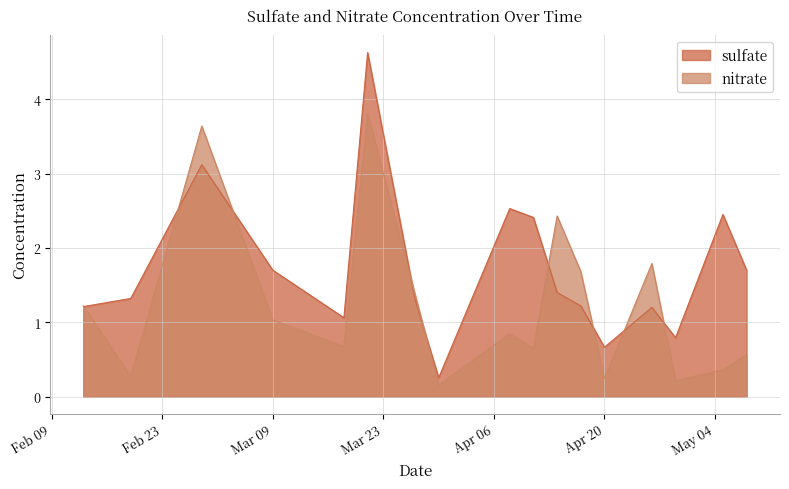

Which series has the largest total across all categories?

sulfate